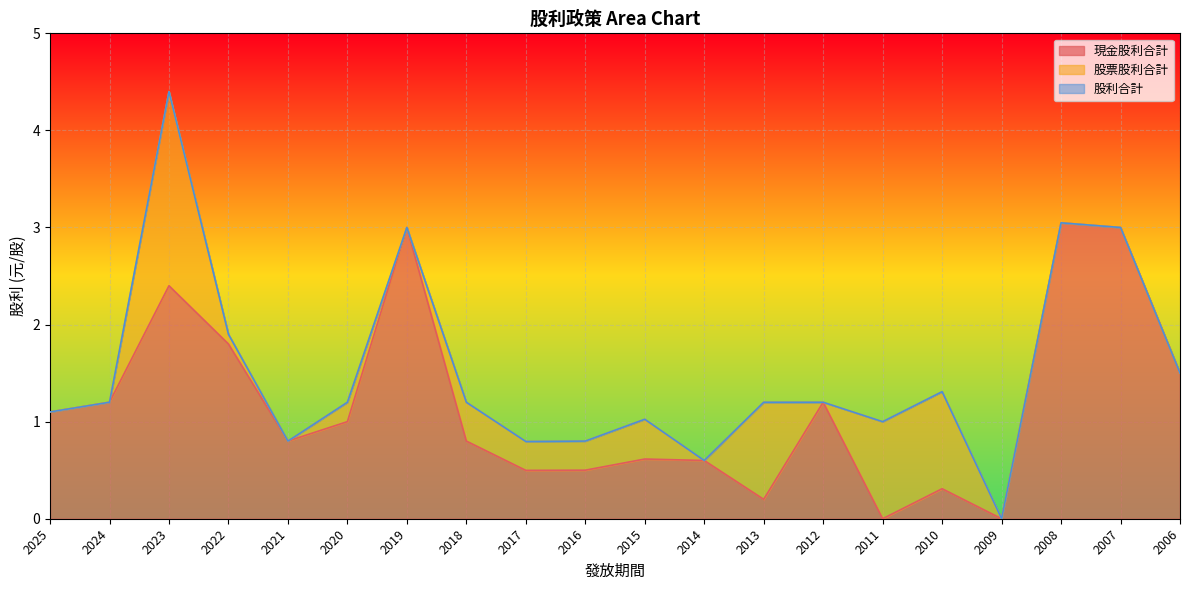

Reading left to right, what are all the values shown in this chart?

現金股利合計: 2025=1.1	2024=1.2	2023=2.4	2022=1.8	2021=0.8	2020=1.0	2019=3.0	2018=0.8	2017=0.5	2016=0.5	2015=0.6	2014=0.6	2013=0.2	2012=1.2	2011=0.0	2010=0.3	2009=0.0	2008=3.0	2007=3.0	2006=1.5
股利合計: 2025=1.1	2024=1.2	2023=4.4	2022=1.9	2021=0.8	2020=1.2	2019=3.0	2018=1.2	2017=0.8	2016=0.8	2015=1.0	2014=0.6	2013=1.2	2012=1.2	2011=1.0	2010=1.3	2009=0.0	2008=3.0	2007=3.0	2006=1.5